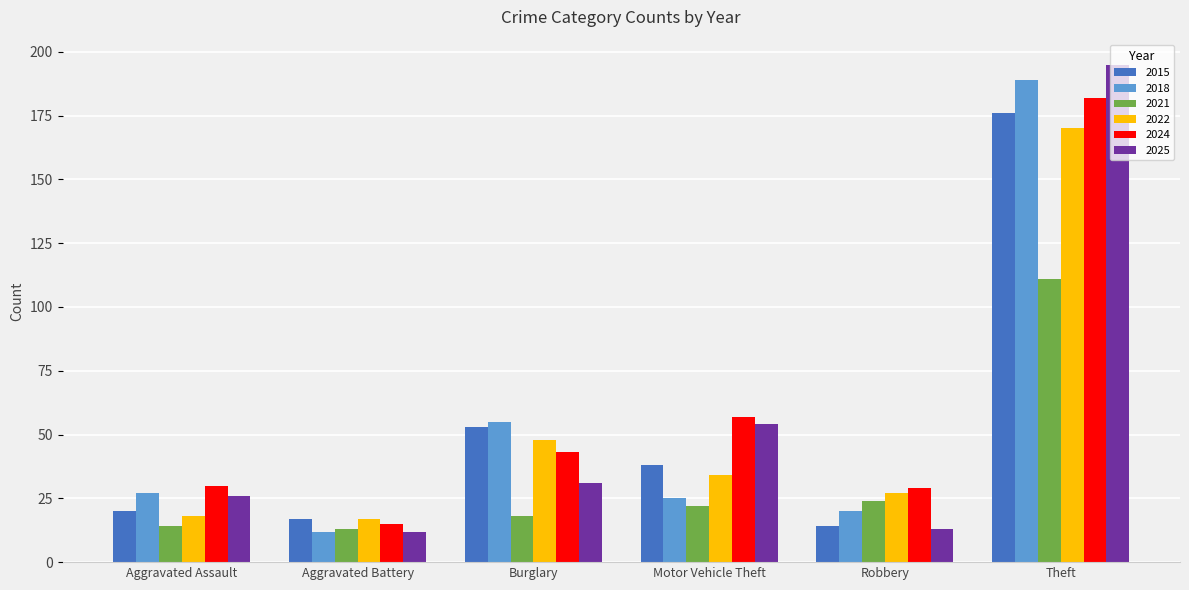

At which label is 2018 closest to 100?

Burglary